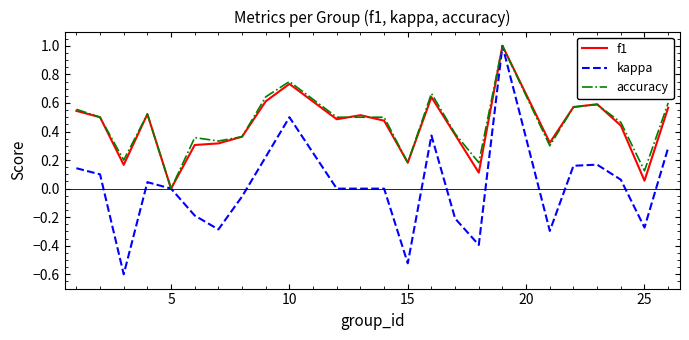

What is the minimum value shown in the chart?

-0.6